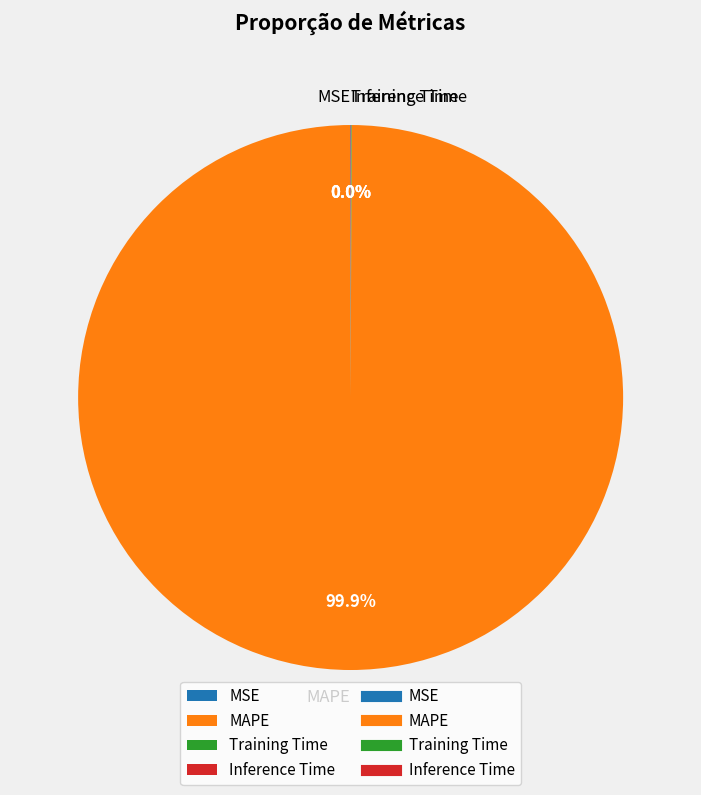

What is the largest slice in the pie chart?

MAPE